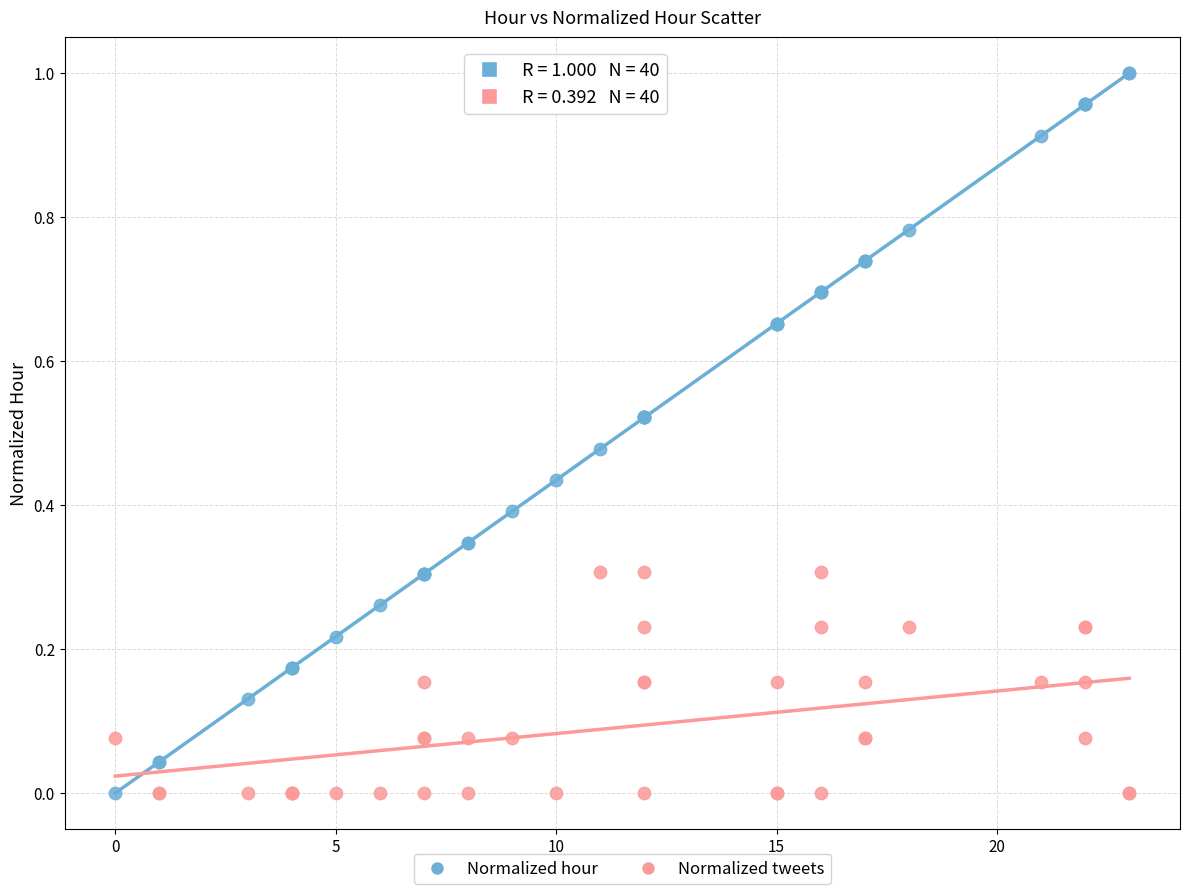

What are all the series names shown in the legend?

Normalized hour, Normalized tweets